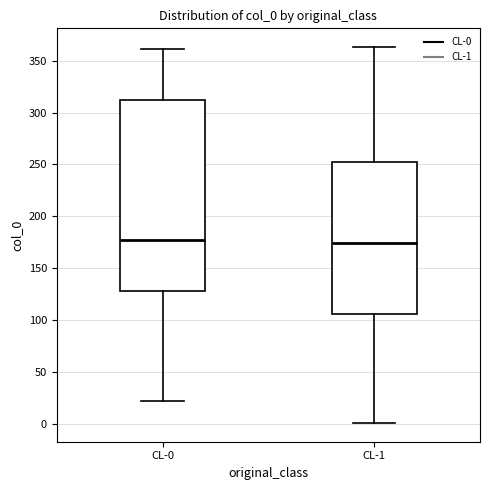

Where is the upper edge of the box for CL-0 on the y-axis? The values are not printed on the chart, so give them approximately, as read against the axis.

310